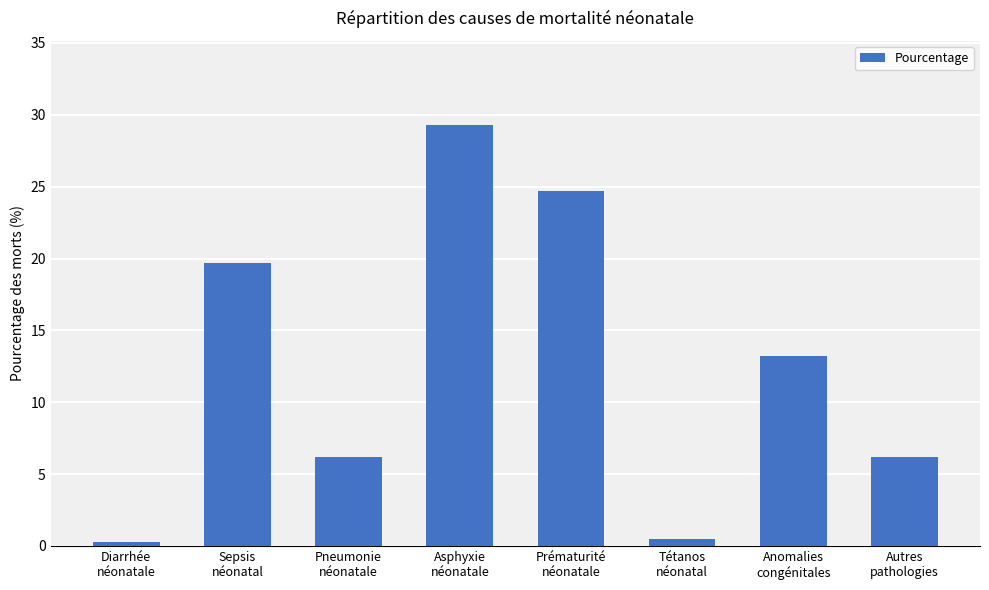

What is the change in value from Asphyxie
néonatale to Autres
pathologies?

-23.1